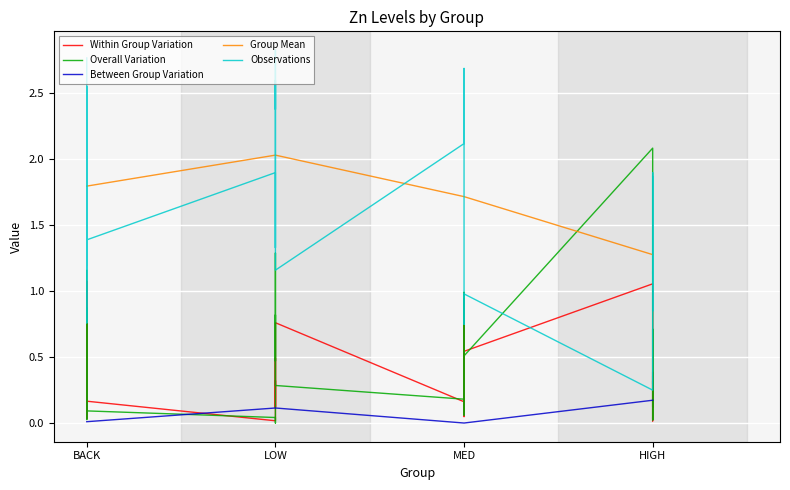

What are all the series names shown in the legend?

Within Group Variation, Overall Variation, Between Group Variation, Group Mean, Observations